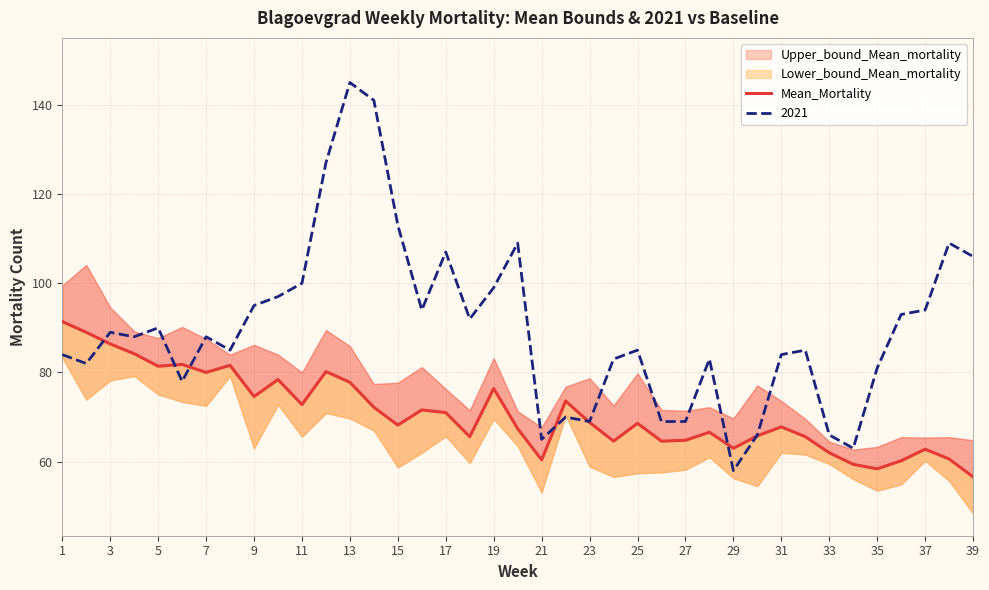

The 2021 series shows 90 at 5. True or false?

True